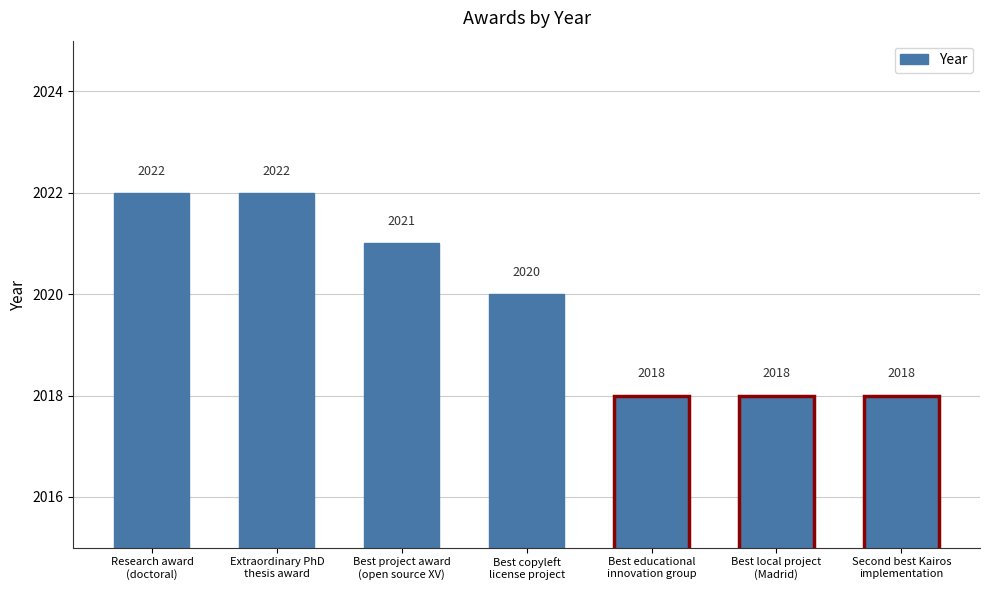

What is the sum of the values at Best local project
(Madrid) and Best project award
(open source XV)?

4039